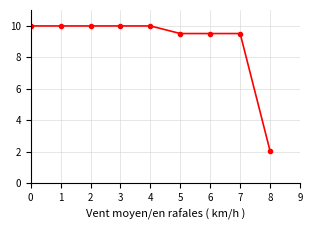

Is this an area chart (filled region under the line)?

No